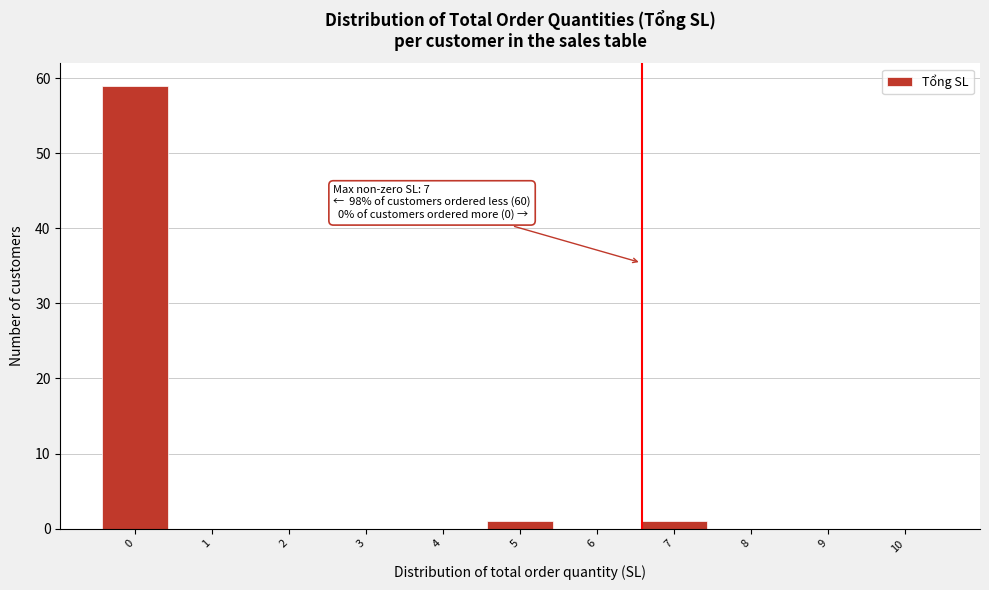

Reading left to right, what are all the values shown in this chart?

0=59	1=0	2=0	3=0	4=0	5=1	6=0	7=1	8=0	9=0	10=0